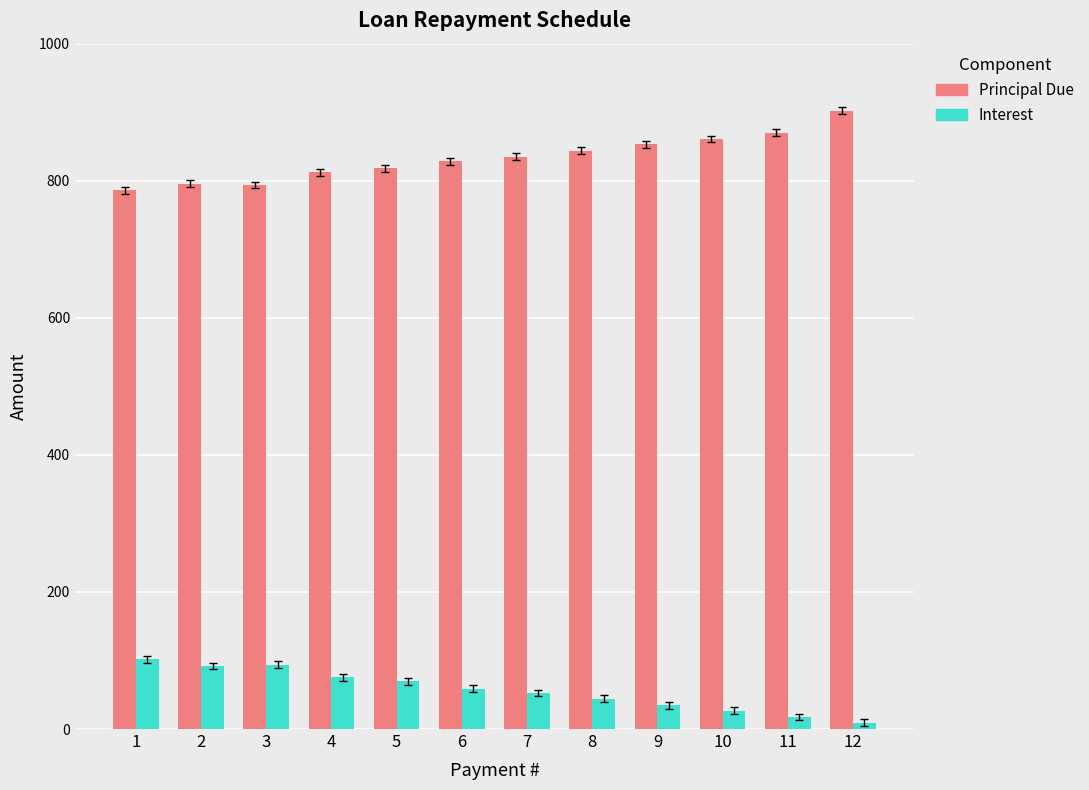

At which category does the chart reach its peak across all series?

12